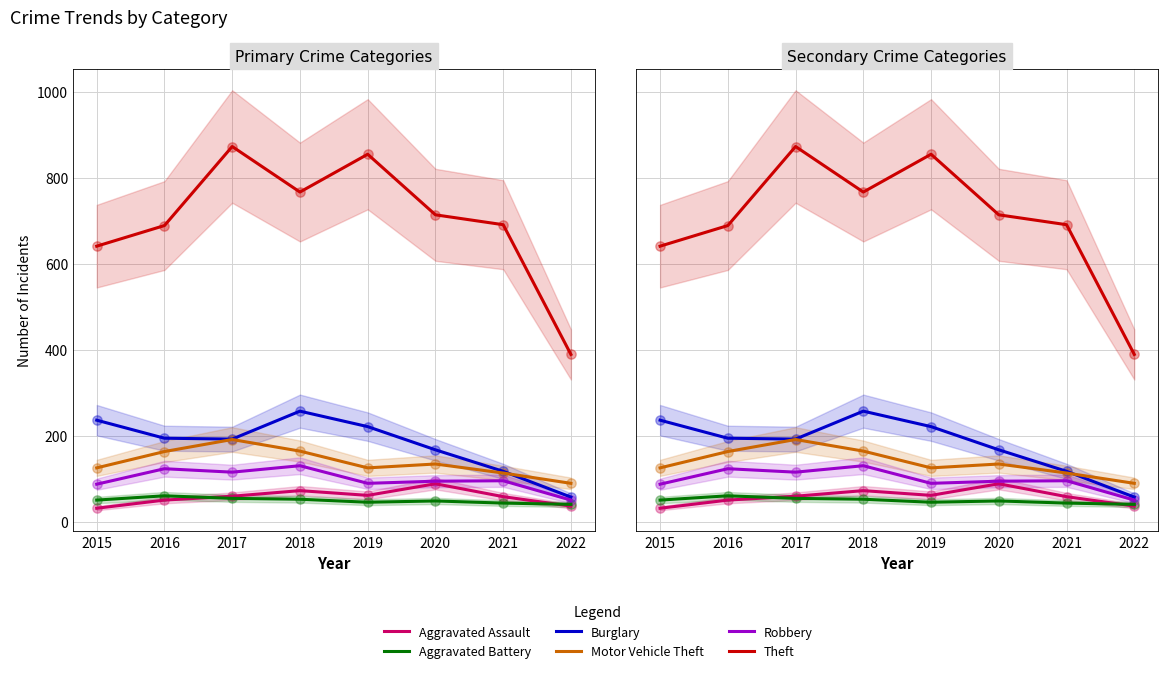

Is the value of Aggravated Battery at 2018 greater than the value of Motor Vehicle Theft at 2015?

No